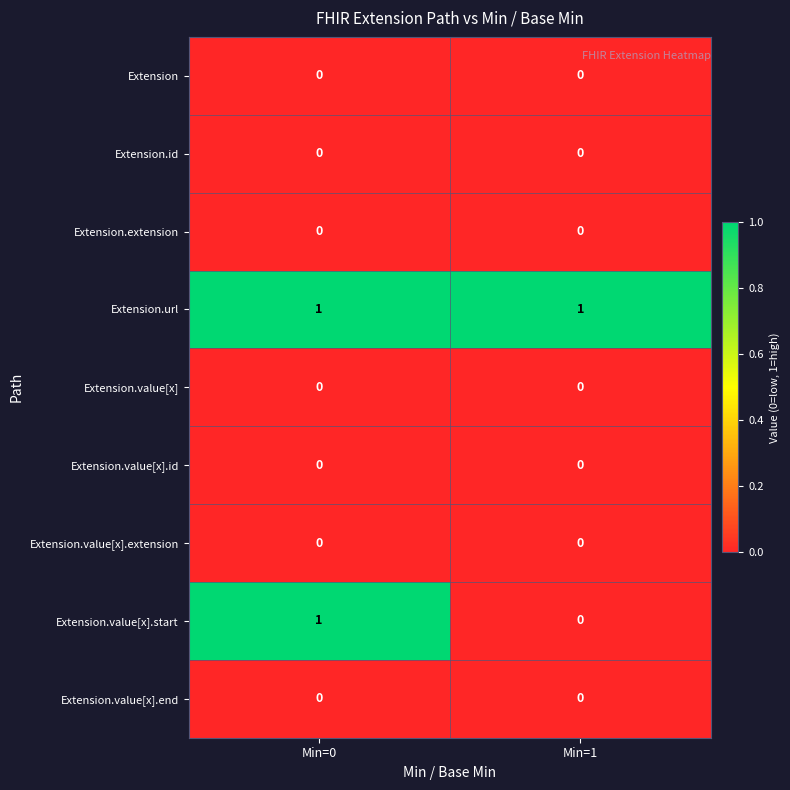

Reading left to right, extract all data points from this chart.

Extension: Min=0=0	Min=1=0
Extension.id: Min=0=0	Min=1=0
Extension.extension: Min=0=0	Min=1=0
Extension.url: Min=0=1	Min=1=1
Extension.value[x]: Min=0=0	Min=1=0
Extension.value[x].id: Min=0=0	Min=1=0
Extension.value[x].extension: Min=0=0	Min=1=0
Extension.value[x].start: Min=0=1	Min=1=0
Extension.value[x].end: Min=0=0	Min=1=0